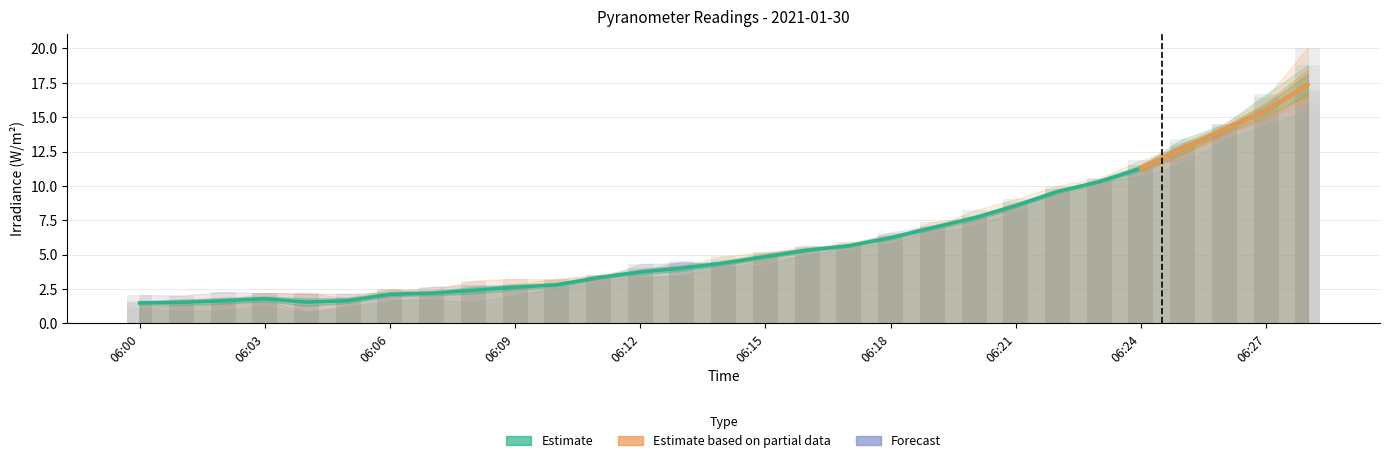

What is the sum of the EP1_I12_AN00035 values at 06:21 and 06:26?

23.4